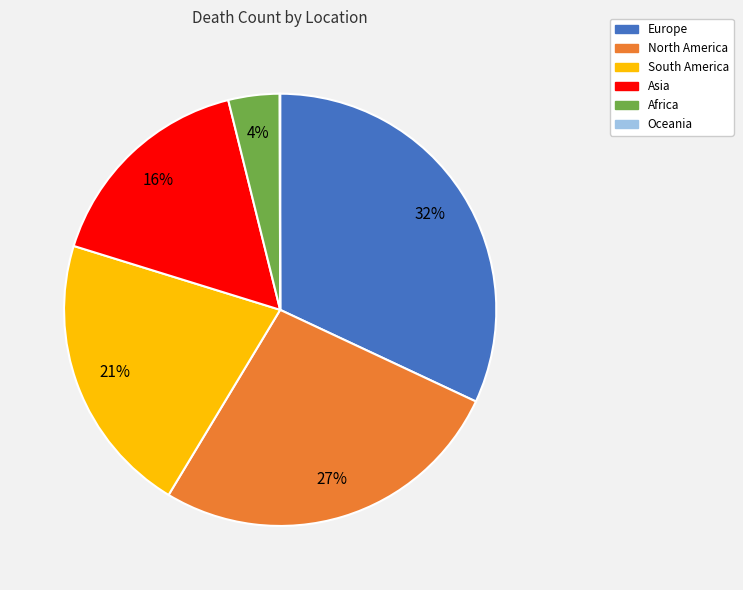

To the nearest percent, what is the difference between the largest and smallest slice percentages?

32%